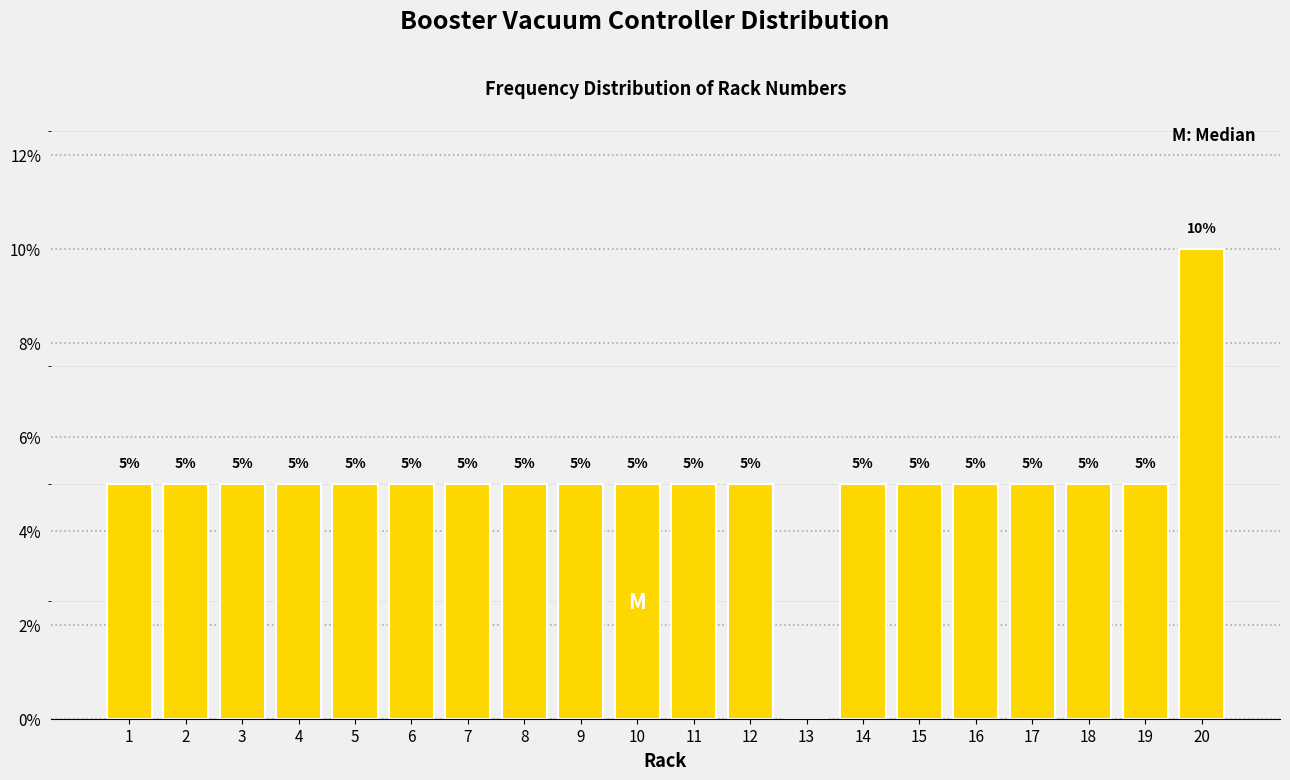

Reading left to right, what are all the values shown in this chart?

1=5	2=5	3=5	4=5	5=5	6=5	7=5	8=5	9=5	10=5	11=5	12=5	13=0	14=5	15=5	16=5	17=5	18=5	19=5	20=10